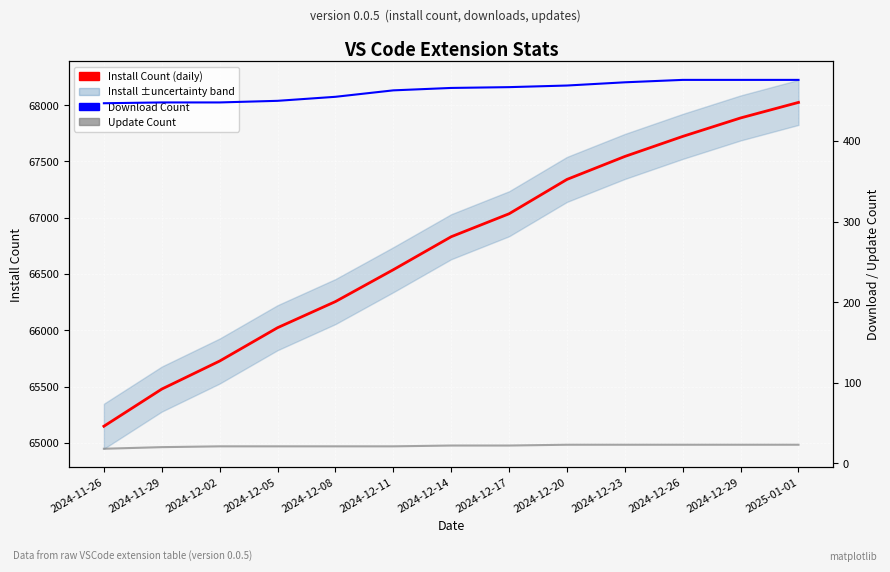

True or false: Download Count and Install Count (daily) intersect in this chart.

False